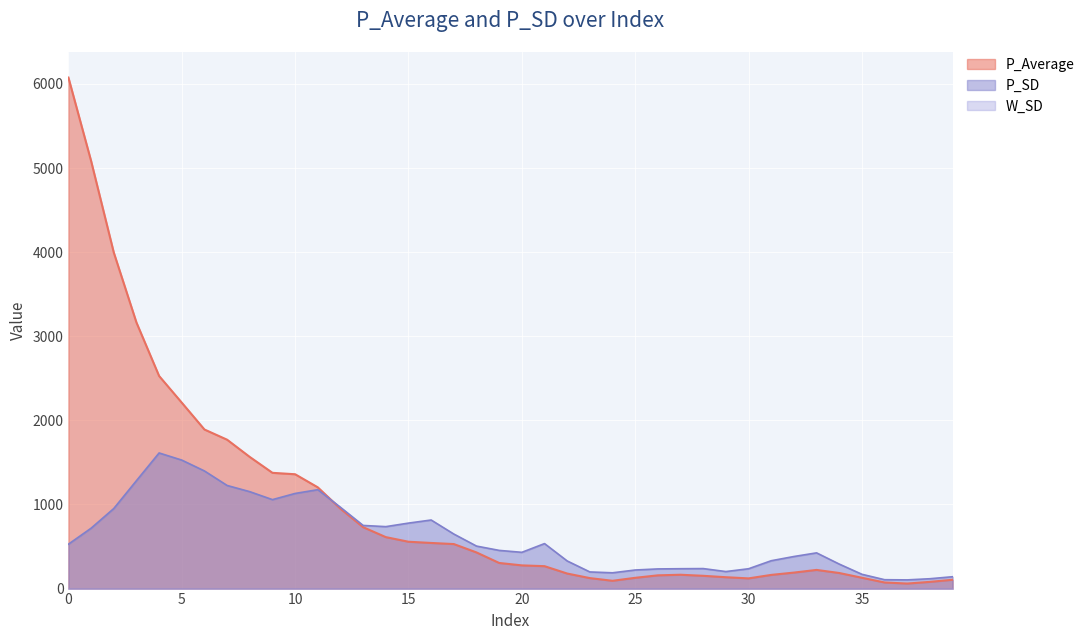

Which series has the largest total across all categories?

P_Average